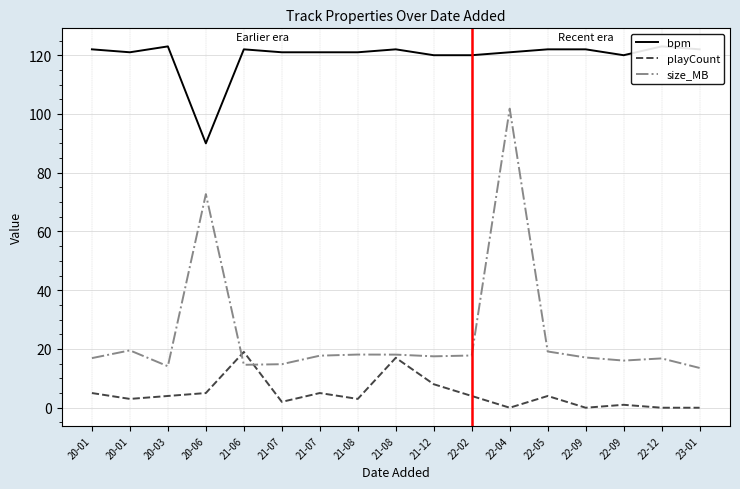

Rank the series by their maximum value, from lowest to highest.

playCount, size_MB, bpm